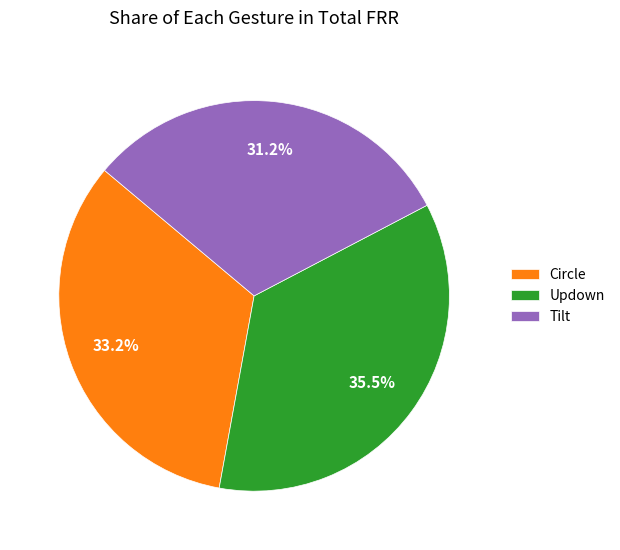

Rank the categories by value from lowest to highest.

Tilt, Circle, Updown